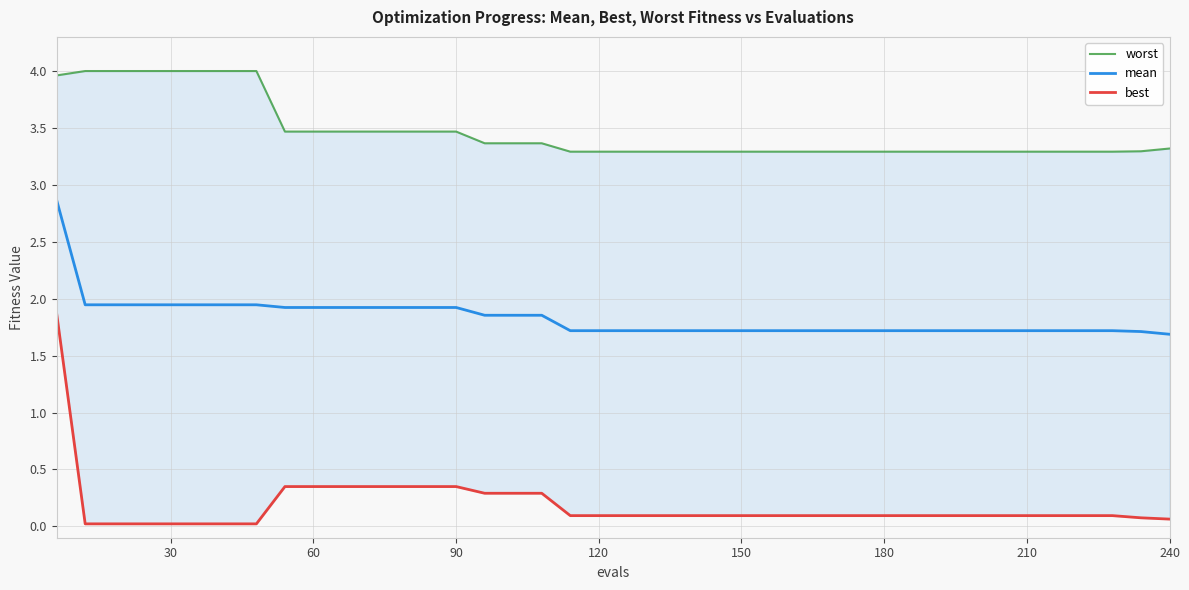

True or false: mean has more than 0 interior local peaks.

False